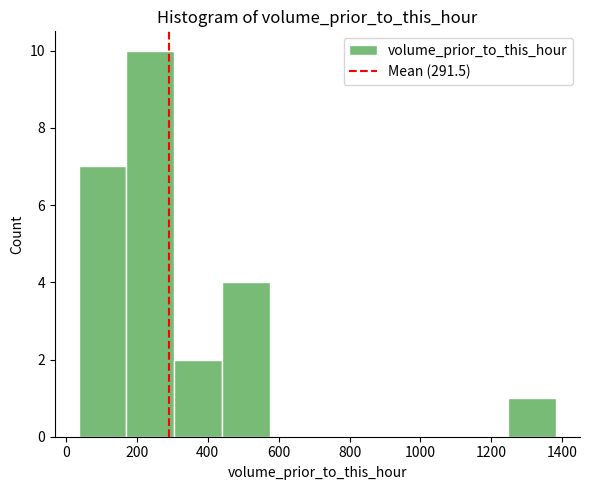

Reading left to right, transcribe this chart: for each bar, give the range it covers on the x-axis and its height. Neither the bar edges nor the heights are printed on the chart, so give them approximately, as read against the axes.

40 to 180: 7
180 to 300: 10
300 to 440: 2
440 to 580: 4
580 to 700: 0
700 to 840: 0
840 to 980: 0
980 to 1120: 0
1120 to 1240: 0
1240 to 1380: 1